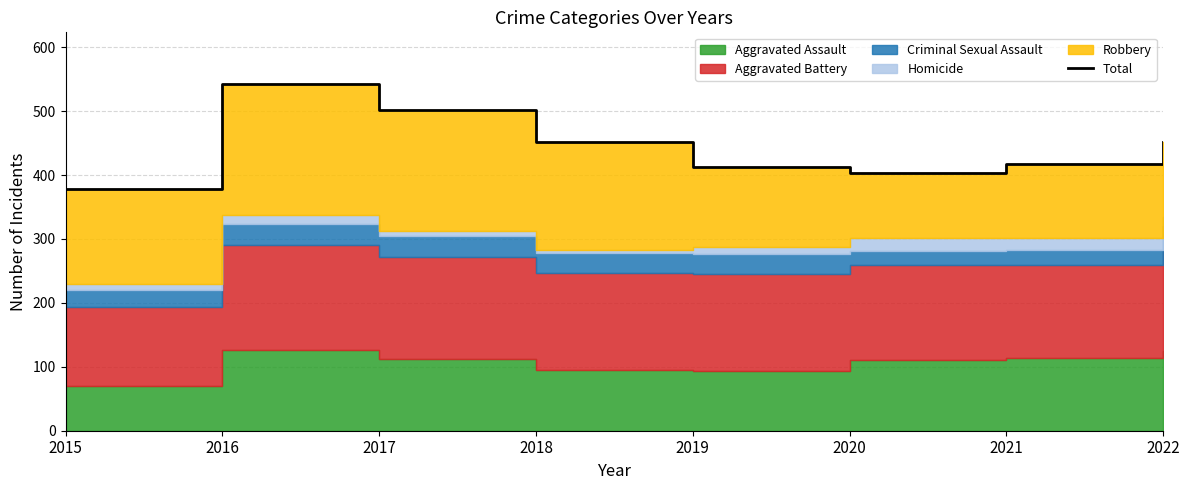

Reading left to right, list all the values displayed in this chart.

378	542	502	451	412	403	417	452